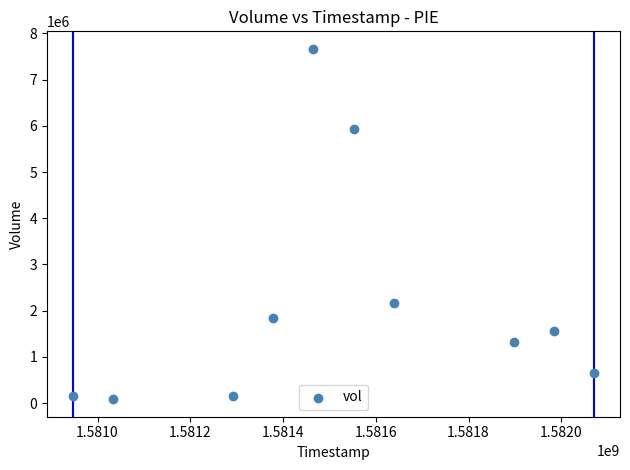

What is the average Y value?

2153740